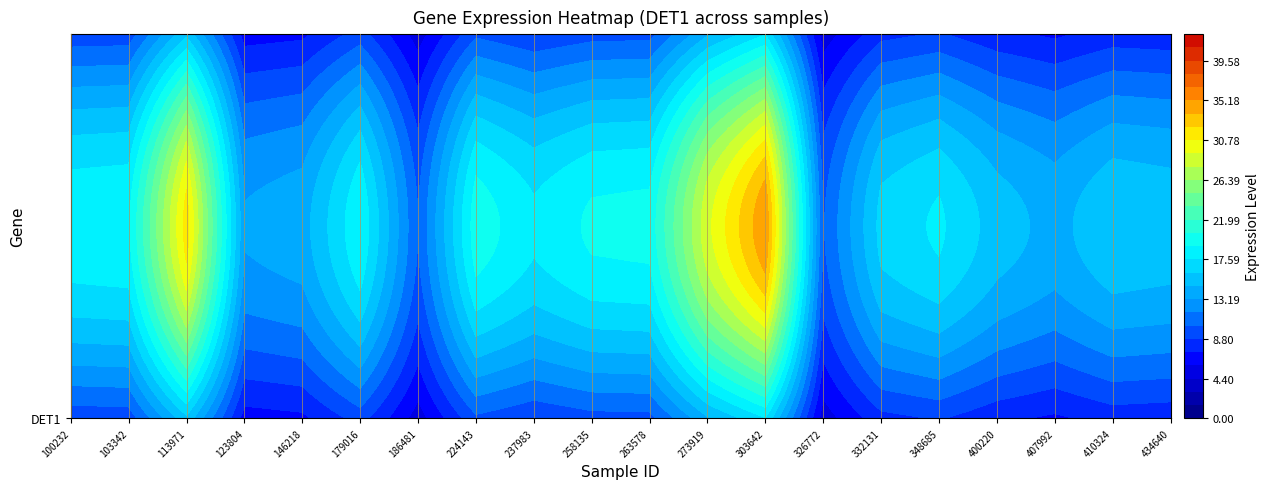

What is the difference between the values at 5 and 14?

2.3